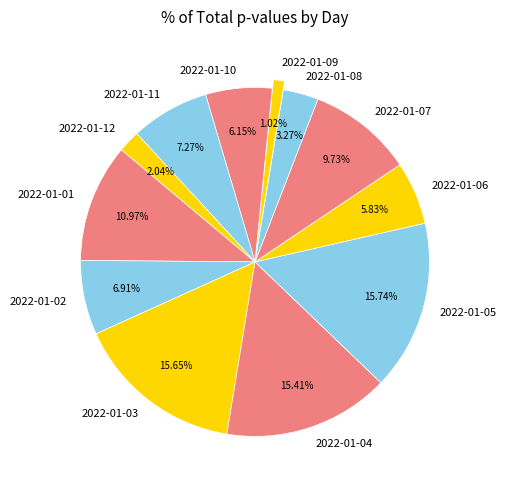

Between 2022-01-12 and 2022-01-08, which is larger?

2022-01-08